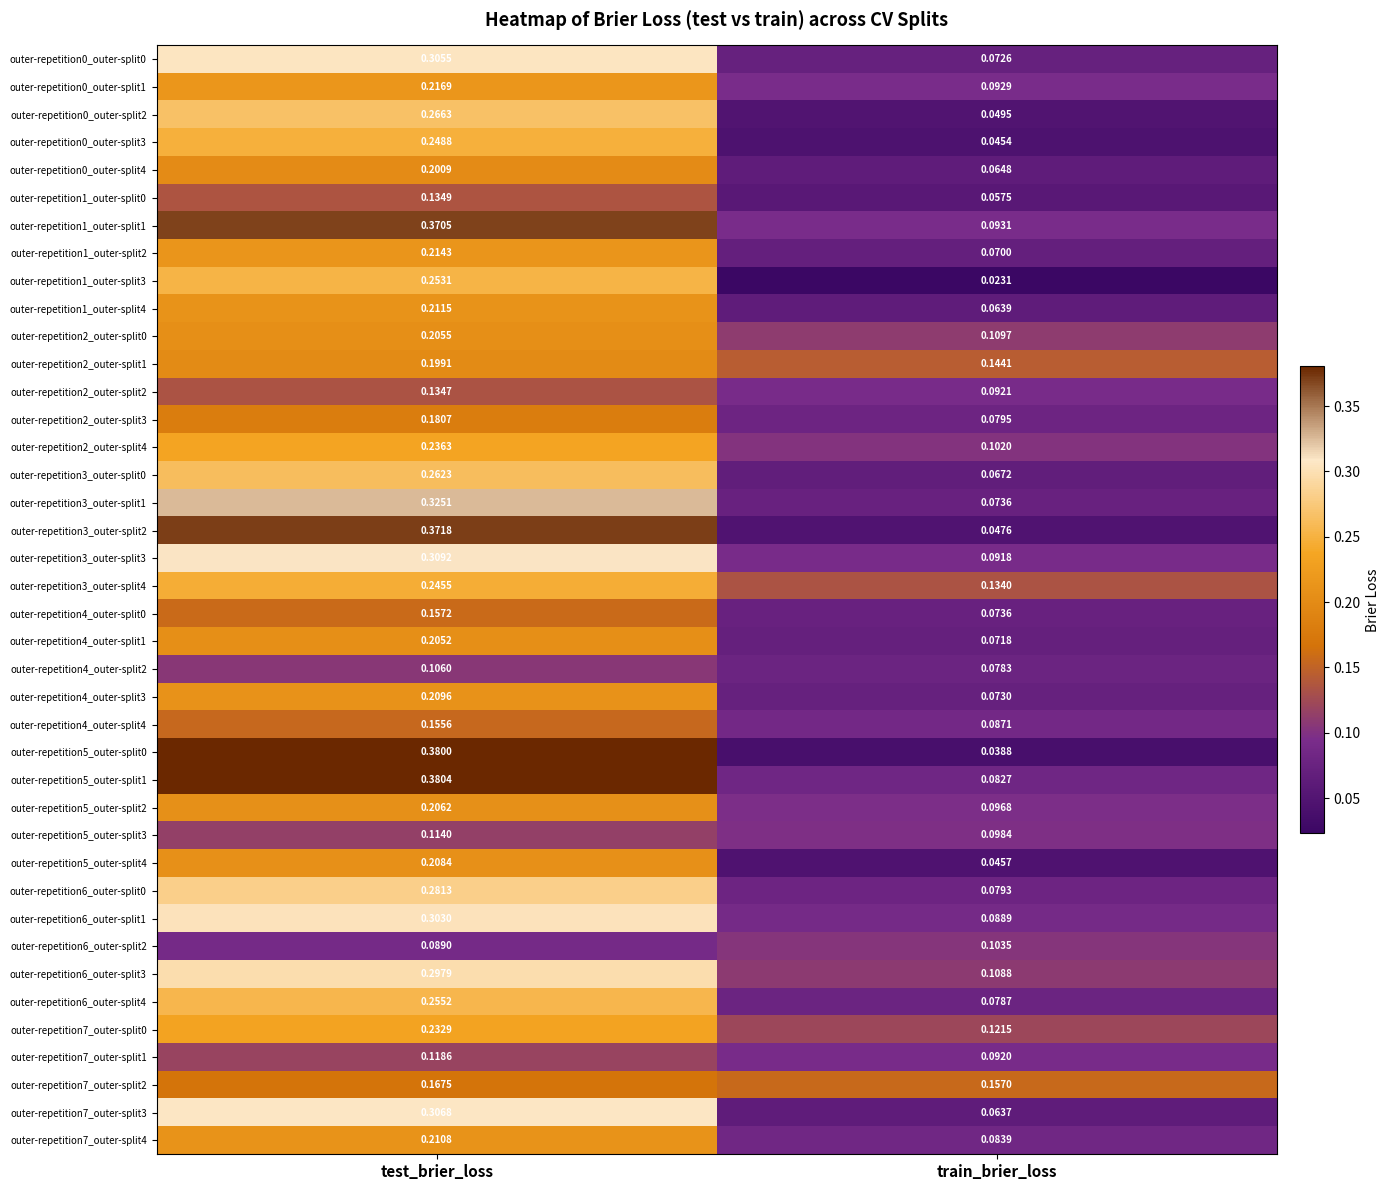

How many categories are shown in the chart?

2